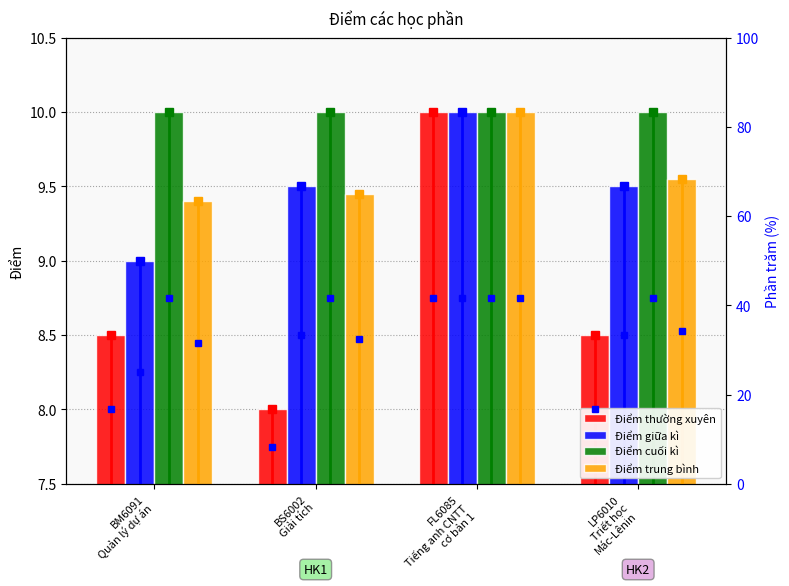

What value does the Điểm trung bình series have at FL6085
Tiếng anh CNTT
cơ bản 1?

10.0